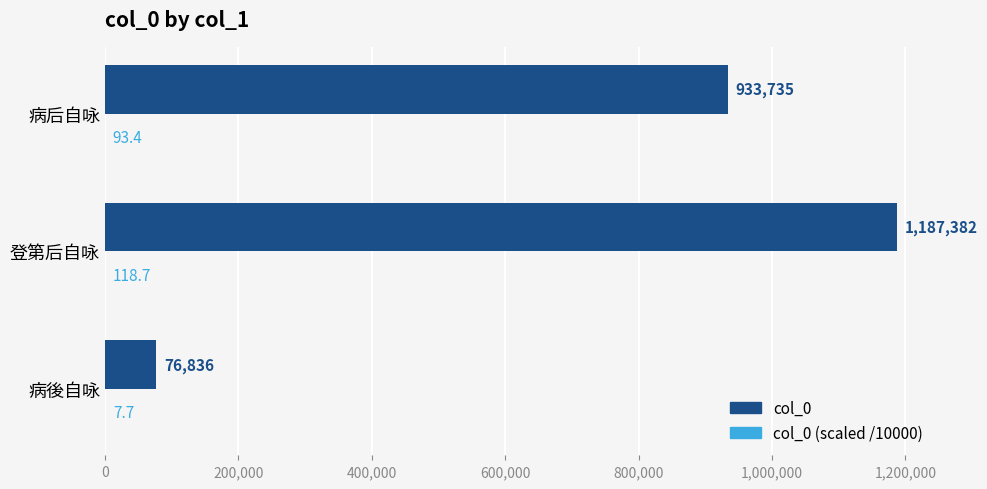

At which label is col_0 closest to 632109?

病后自咏